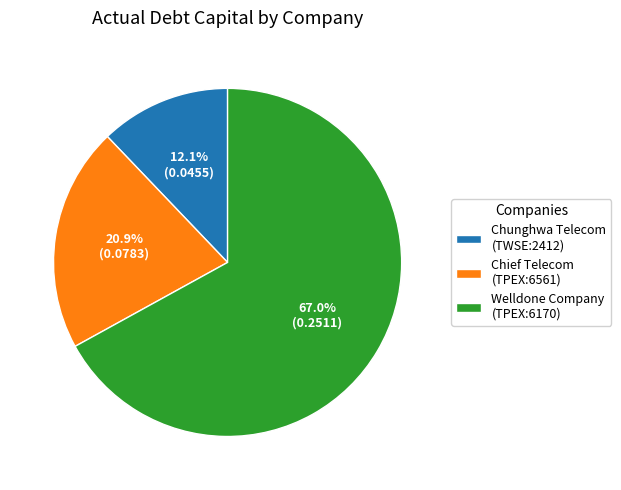

Rank the categories by value from highest to lowest.

Welldone Company (TPEX:6170), Chief Telecom (TPEX:6561), Chunghwa Telecom (TWSE:2412)